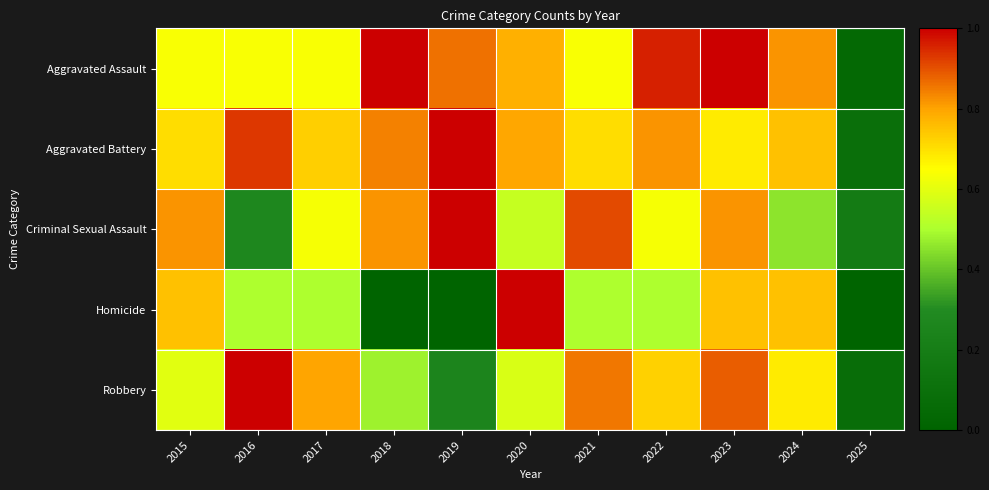

What is the maximum value shown in the chart?

1.0